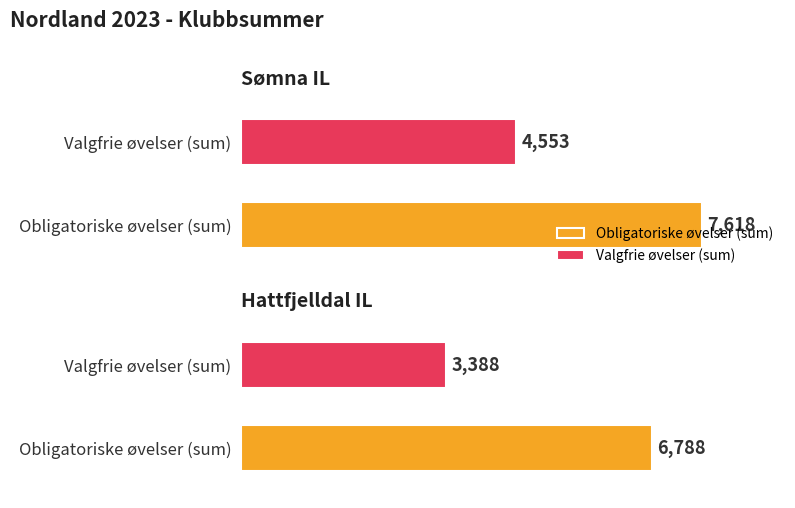

What is the total value across all series at Sømna IL?

12171